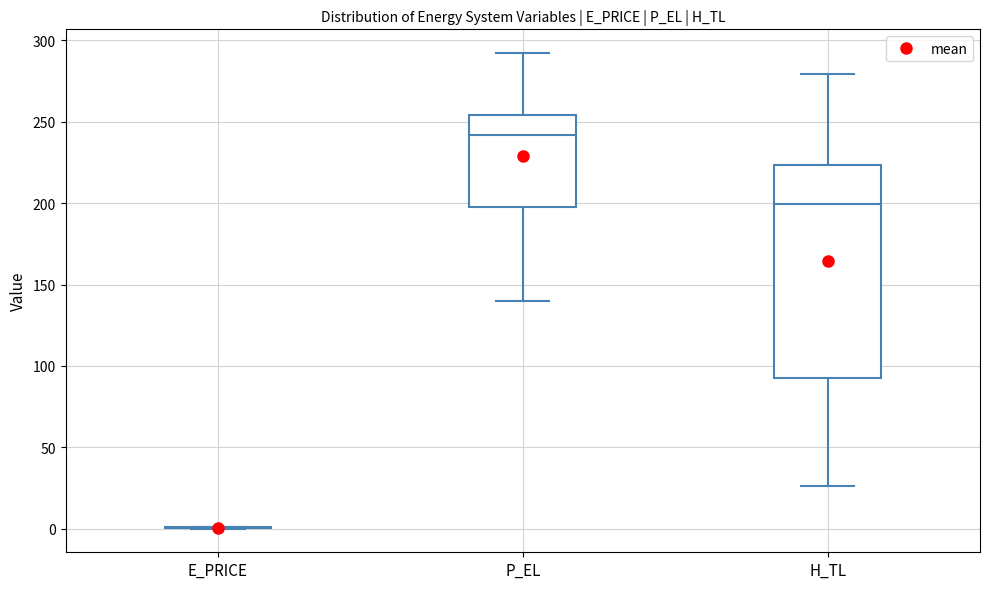

Comparing the boxes themselves (not the whiskers), which one is the tallest?

H_TL